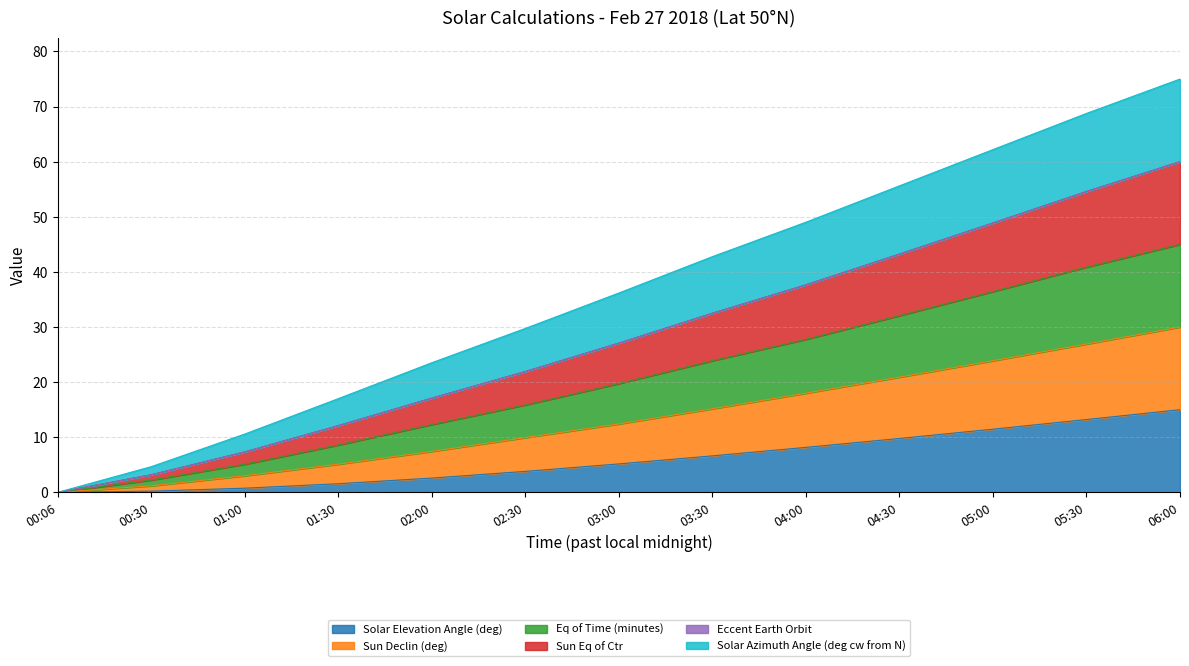

At how many categories does at least one series exceed 43?

5